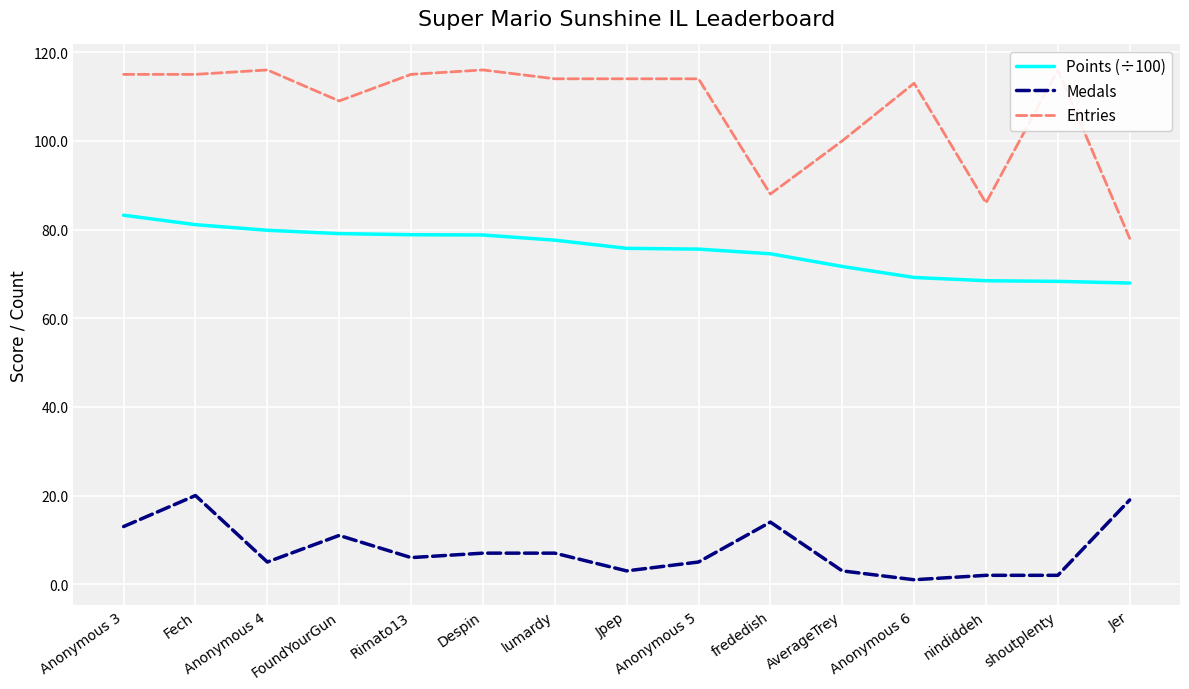

Reading left to right, what are all the values shown in this chart?

Points (÷100): 83.2	81.1	79.8	79.1	78.8	78.8	77.6	75.8	75.6	74.5	71.7	69.2	68.5	68.3	67.9
Medals: 13.0	20.0	5.0	11.0	6.0	7.0	7.0	3.0	5.0	14.0	3.0	1.0	2.0	2.0	19.0
Entries: 115.0	115.0	116.0	109.0	115.0	116.0	114.0	114.0	114.0	88.0	100.0	113.0	86.0	116.0	78.0